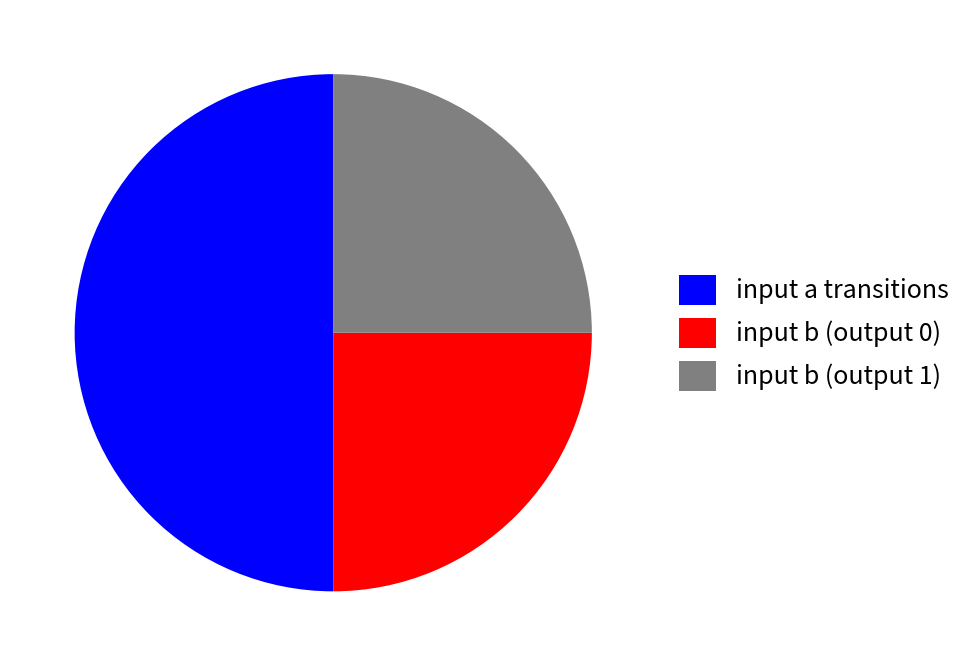

Is it true that input b (output 1) is 32% of the pie?

False